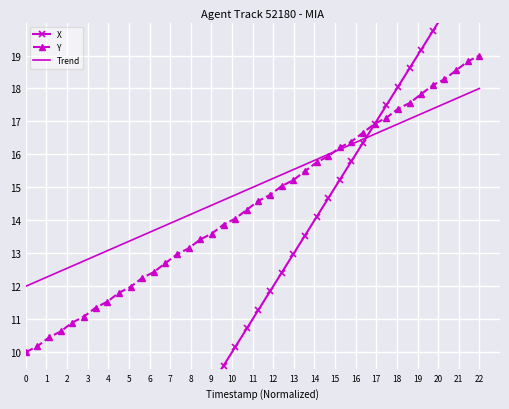

The value of Y at 22 is 19.0. True or false?

True